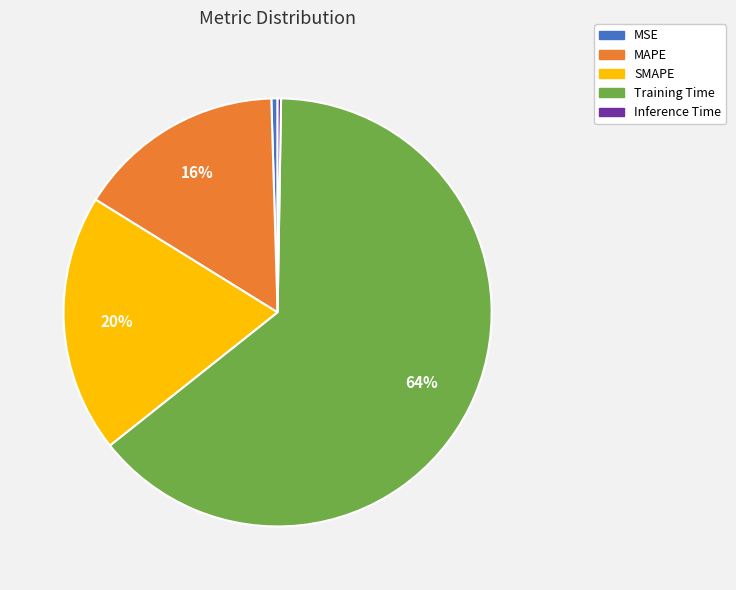

To the nearest percent, what is the average slice percentage?

20%